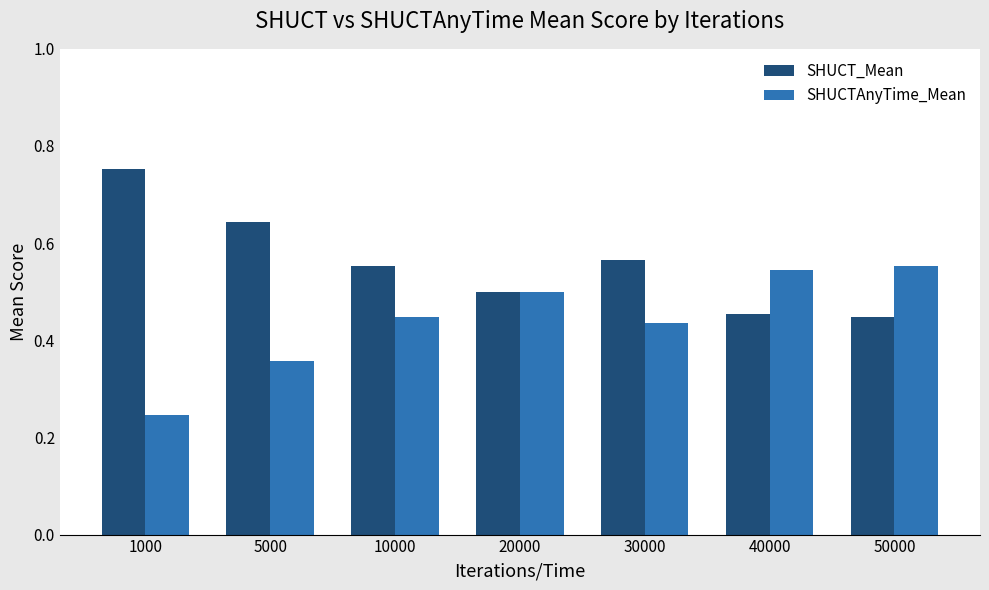

How many bars are there in total?

14